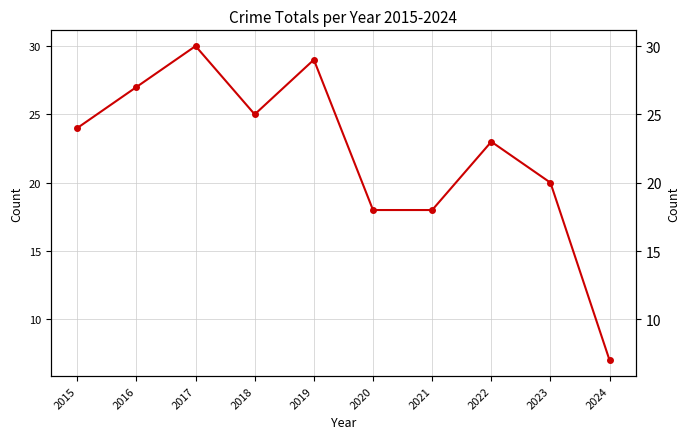

Reading left to right, what are all the values shown in this chart?

2015=24	2016=27	2017=30	2018=25	2019=29	2020=18	2021=18	2022=23	2023=20	2024=7